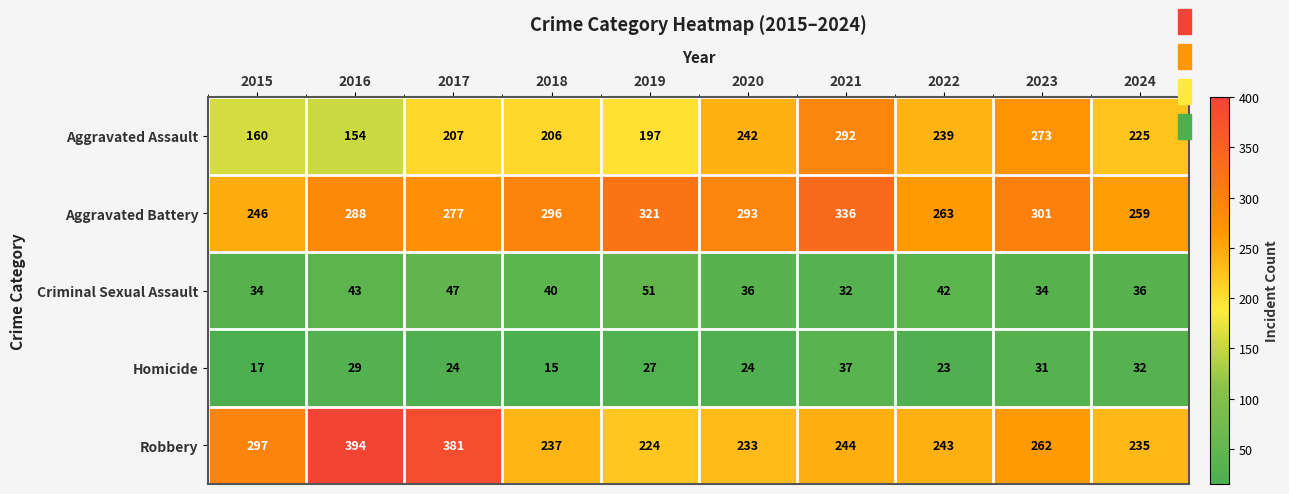

Is it true that Aggravated Assault equals 242 at 2020?

True